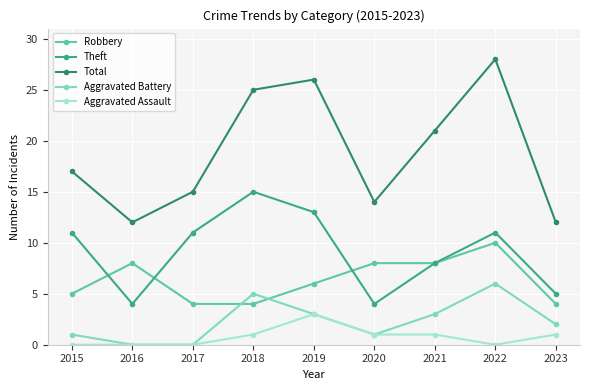

True or false: Total and Robbery cross at least once.

False